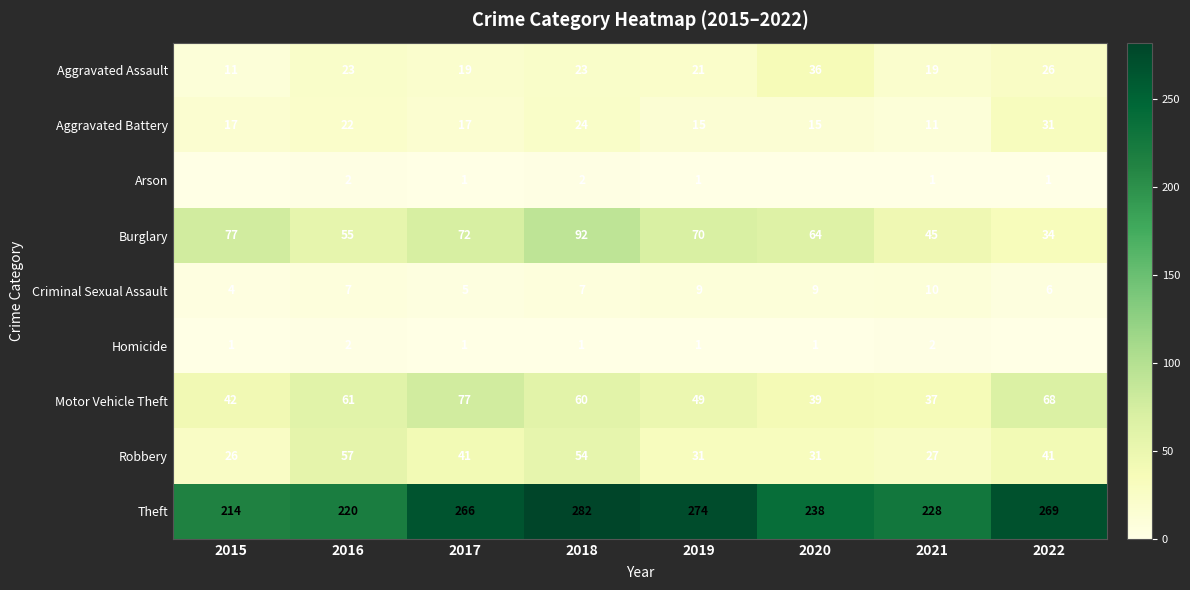

What is the spread (max minus min) of values at 2017?

265